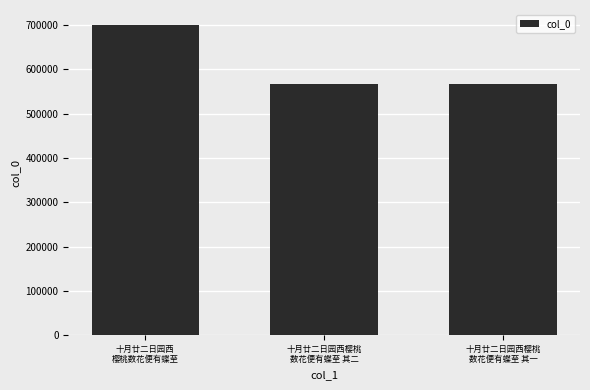

The chart shows a value of 566916 at 十月廿二日园西樱桃
数花便有蝶至 其一. True or false?

True